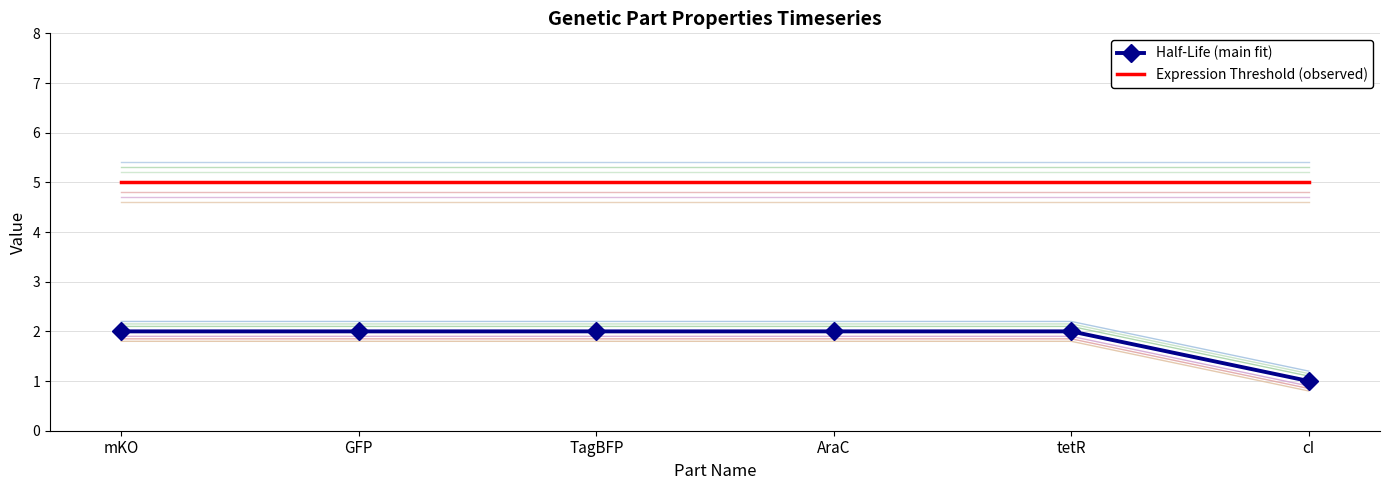

What is the difference between the highest and lowest values at GFP?

3